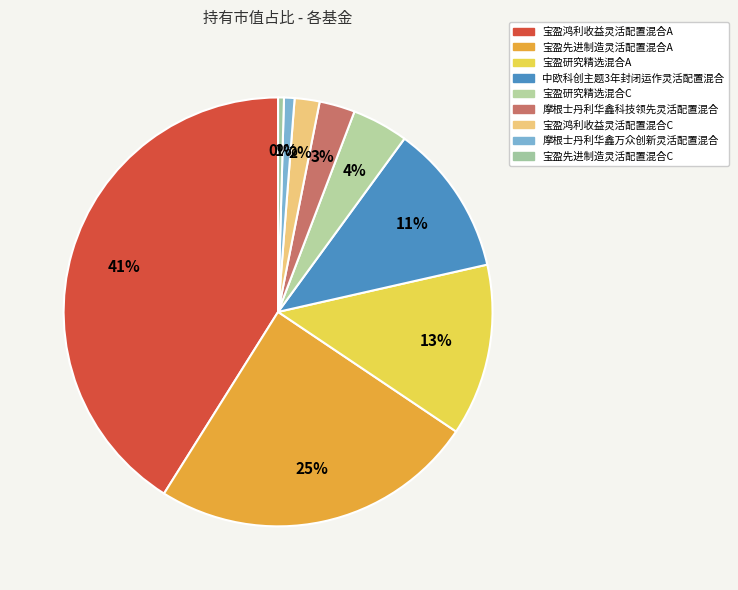

What portion of the pie excludes 摩根士丹利华鑫万众创新灵活配置混合?

99.2%